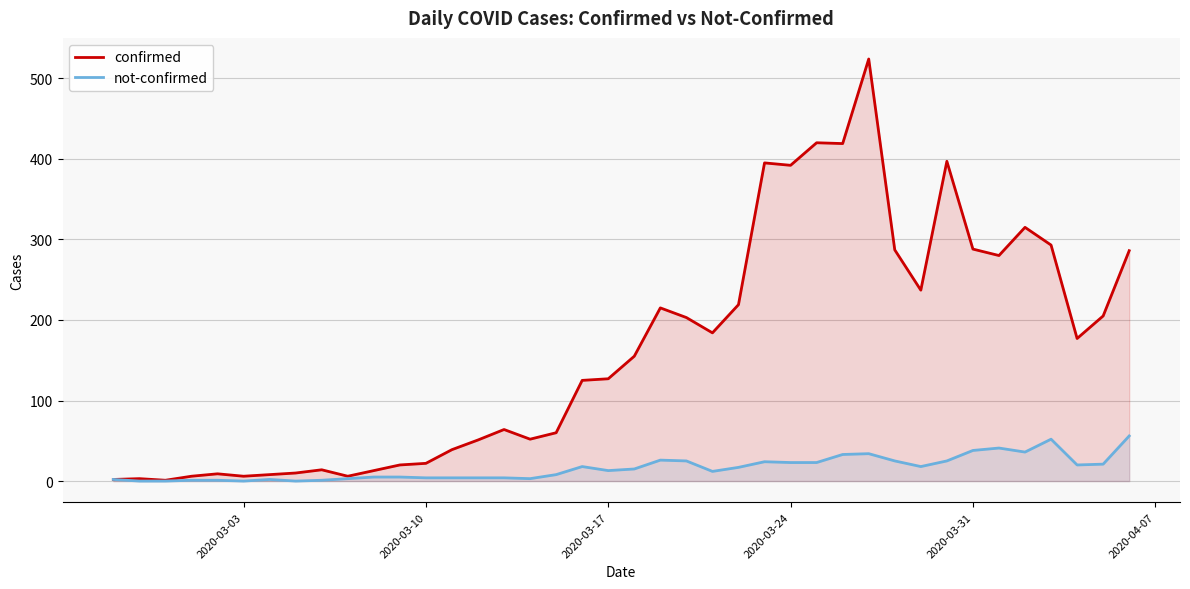

What is the greatest value displayed?

524